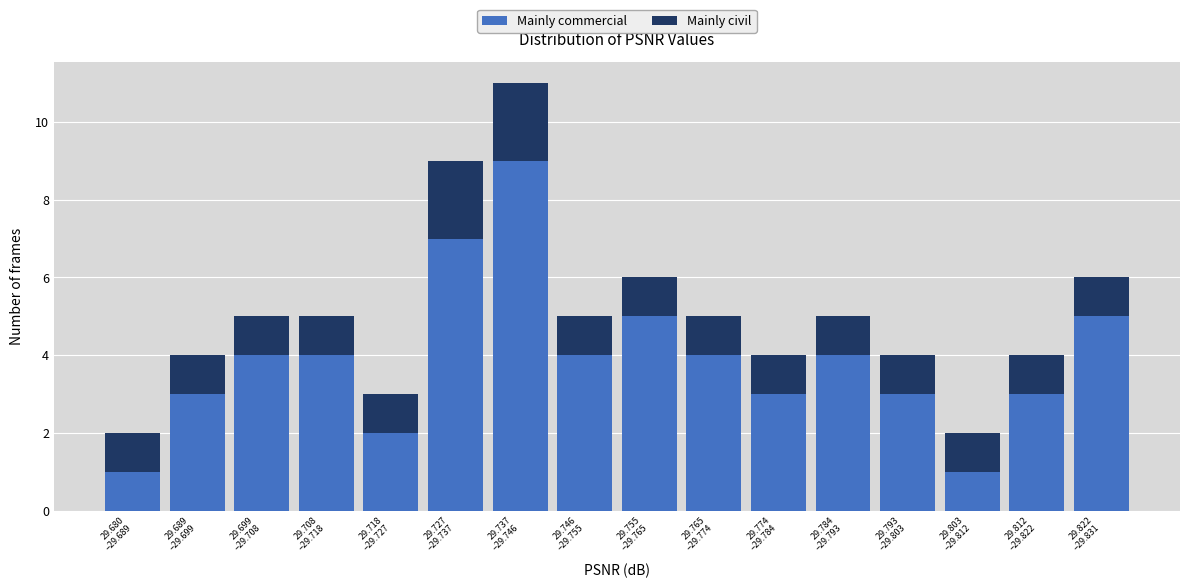

What is the average value of the Mainly commercial series?

4